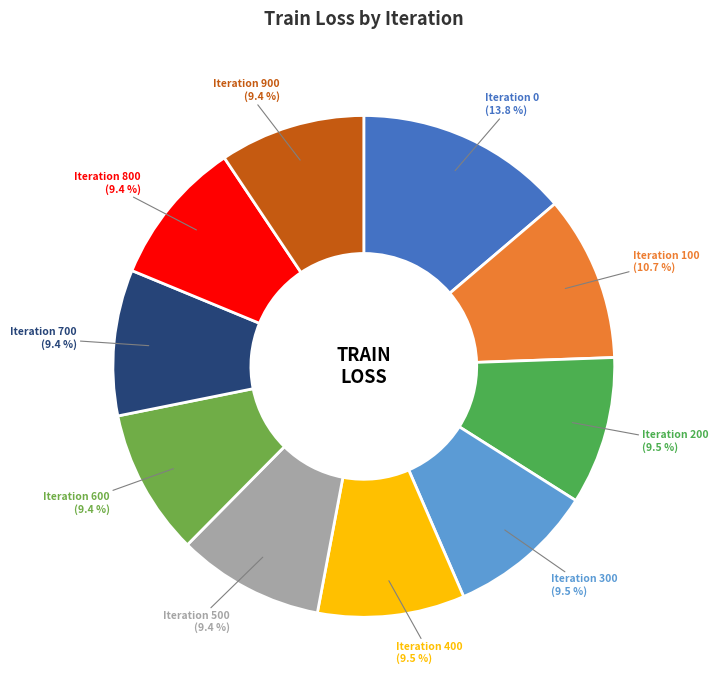

Count the number of slices in the pie.

10